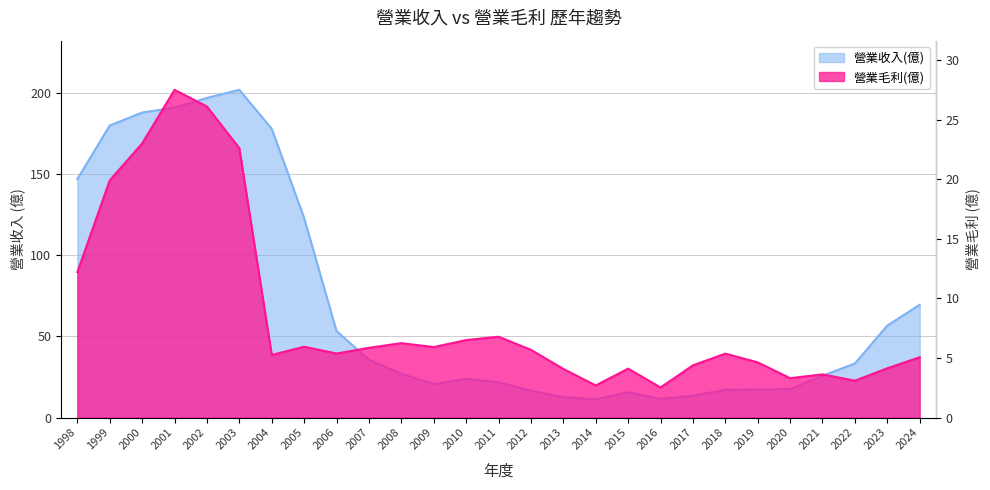

Which series has the largest range (max minus min)?

營業收入(億)